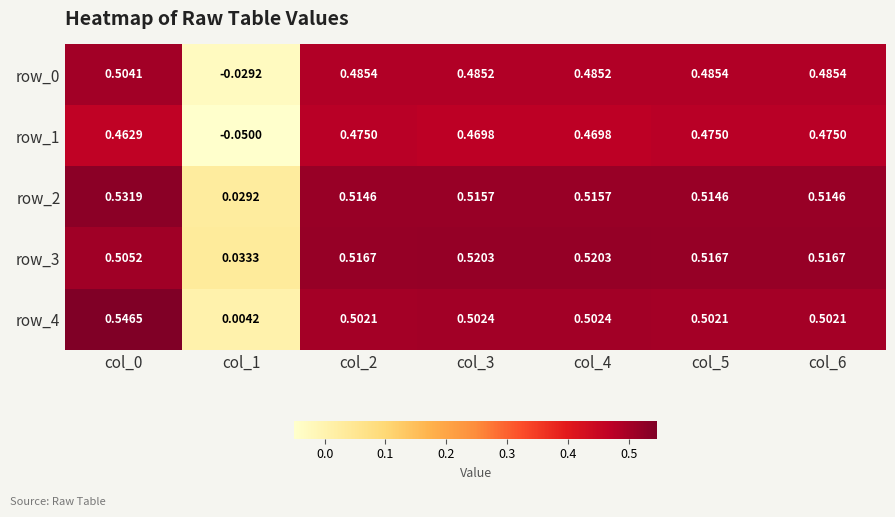

At which label is row_1 closest to 0?

col_1